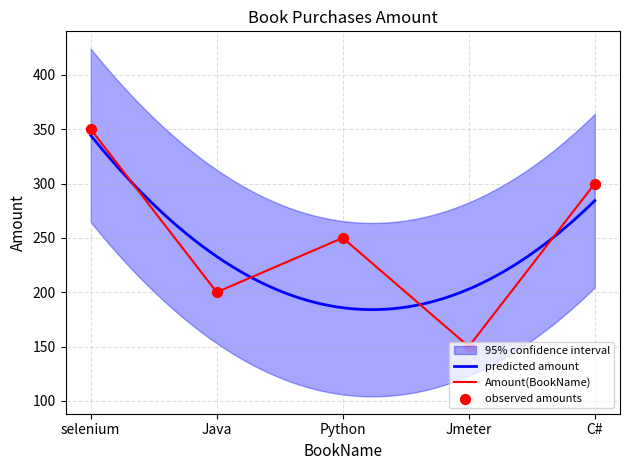

What is the change in value from Java to C#?

+100